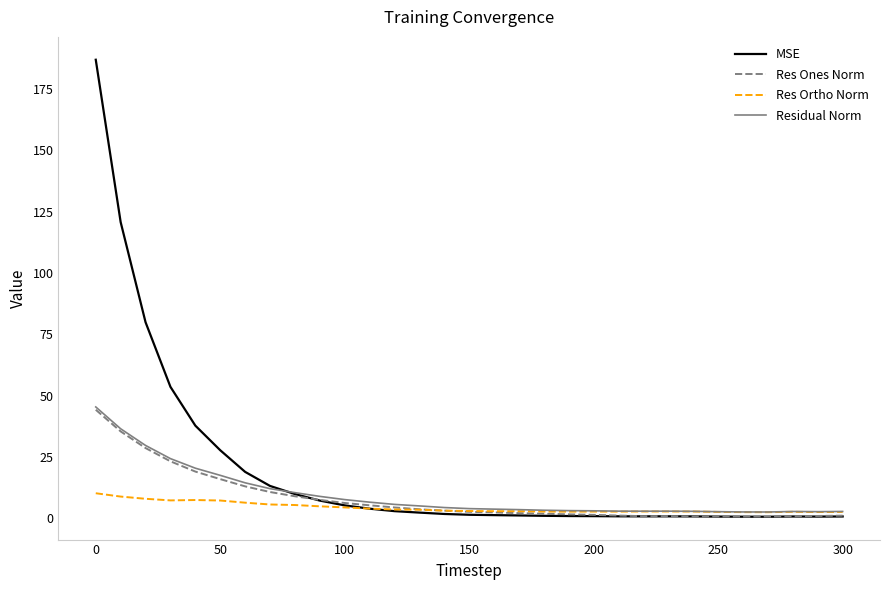

Which series has the largest total across all categories?

MSE